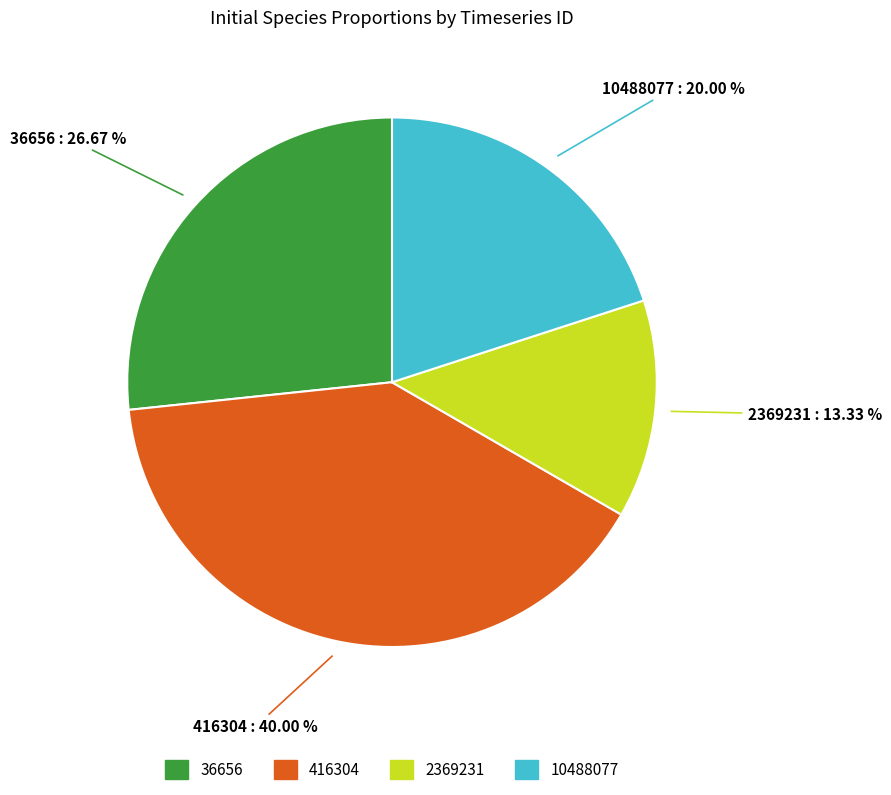

Is there a majority slice in this chart?

No